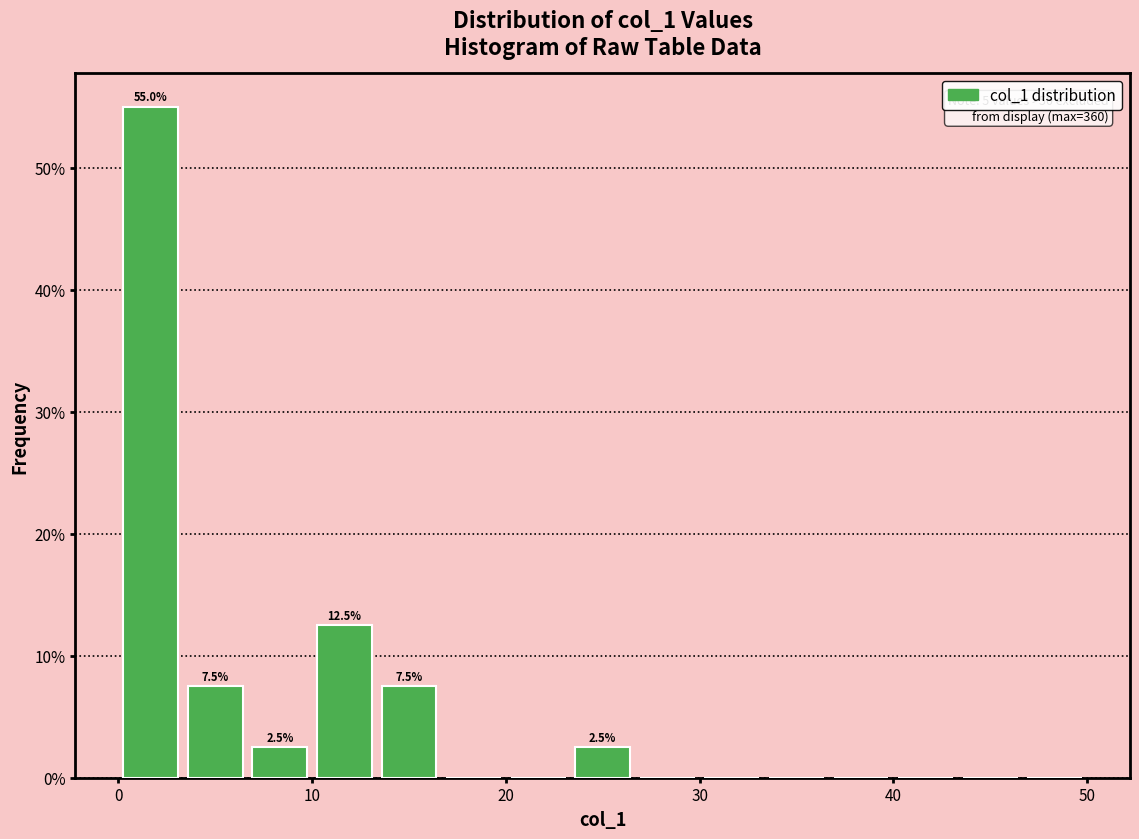

Around what value on the x-axis is the tallest bar? Give the approximate position of its centre, as read against the axis.

2